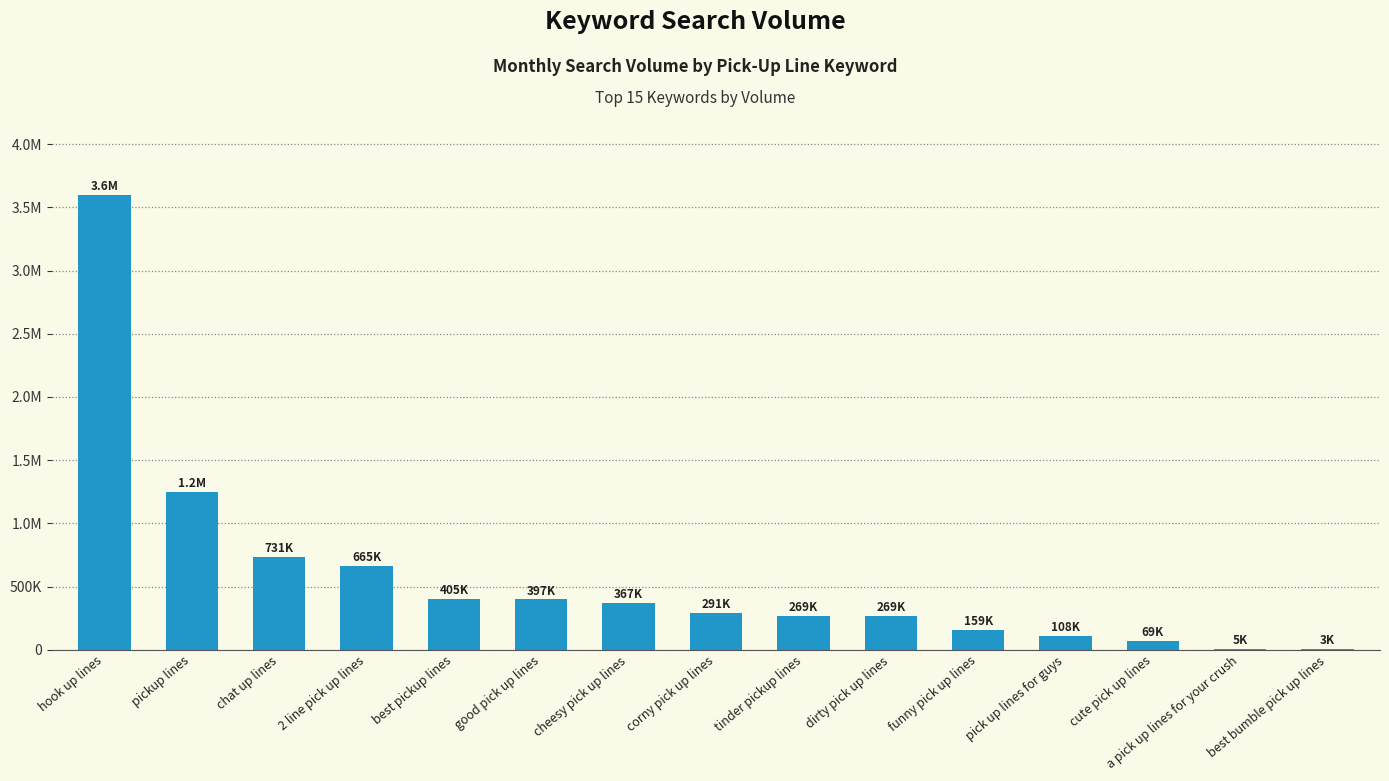

Reading left to right, list all the values displayed in this chart.

3598356	1244665	730758	665014	404514	397419	366730	290788	269076	268845	158640	107858	68868	4905	2935